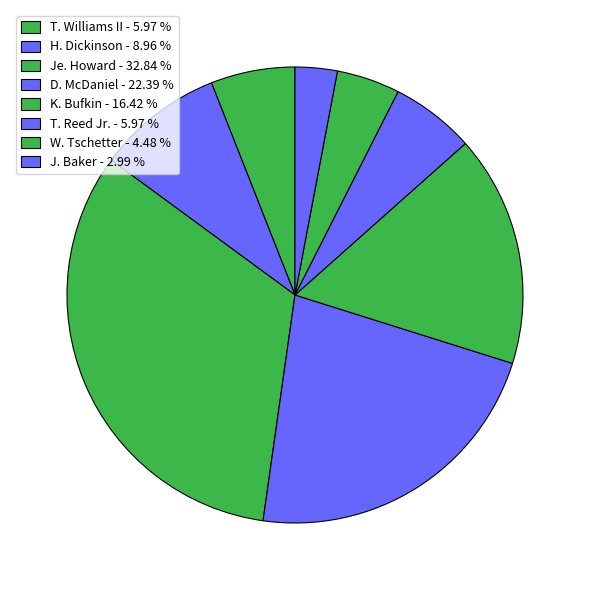

Combined, do T. Williams II and H. Dickinson account for over 50%?

No